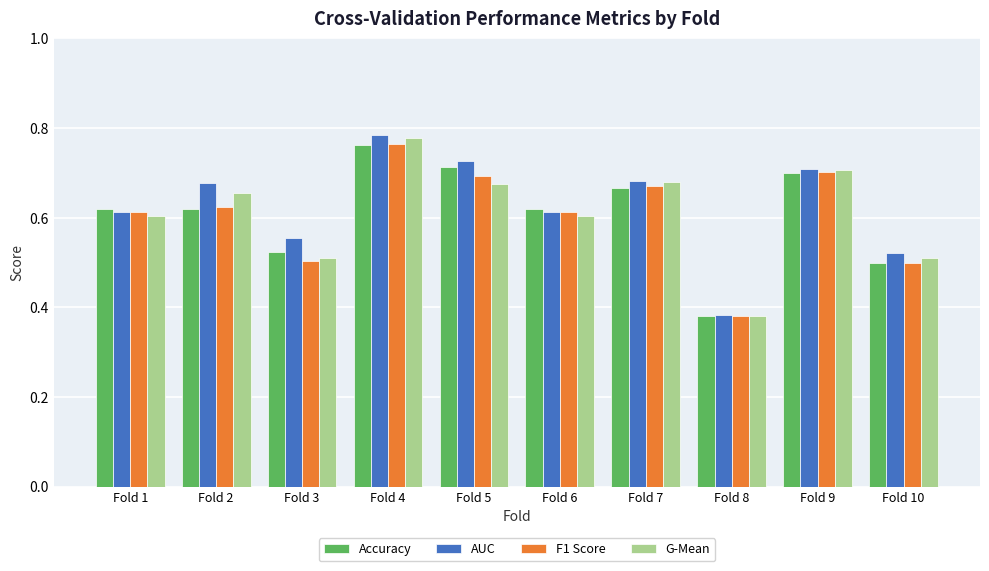

At which label does AUC reach its peak?

Fold 4